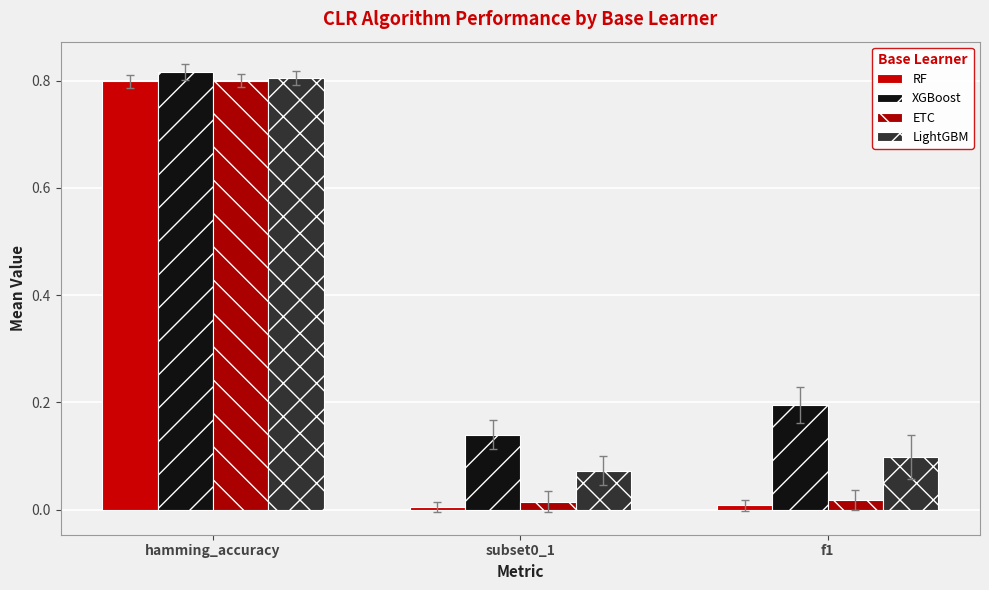

Is the value of LightGBM at f1 greater than the value of RF at hamming_accuracy?

No